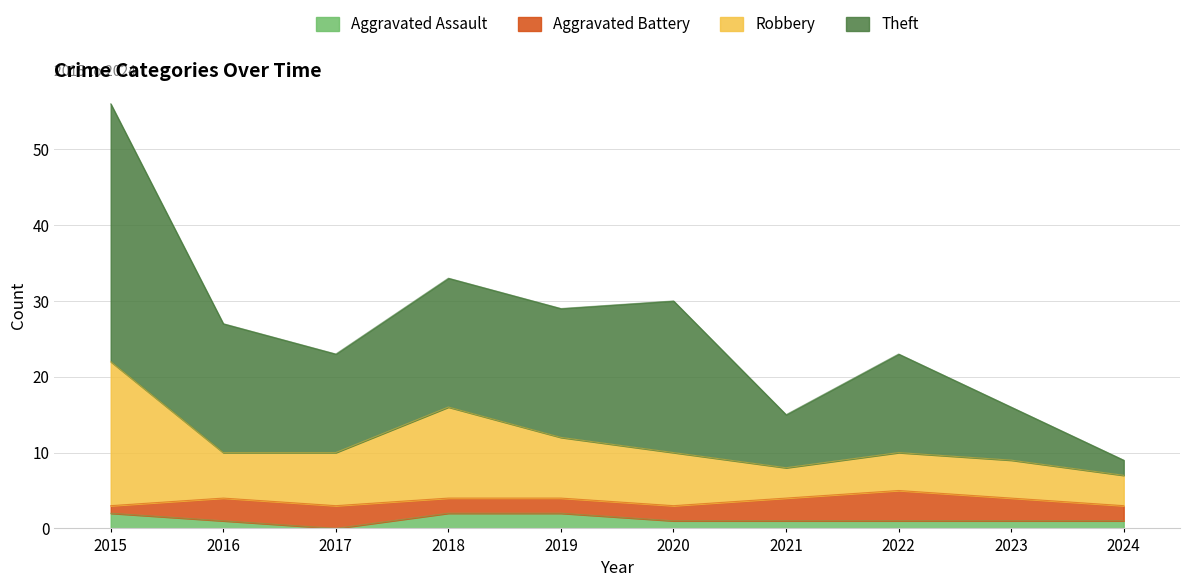

Between 2022 and 2019, which is larger?

2019